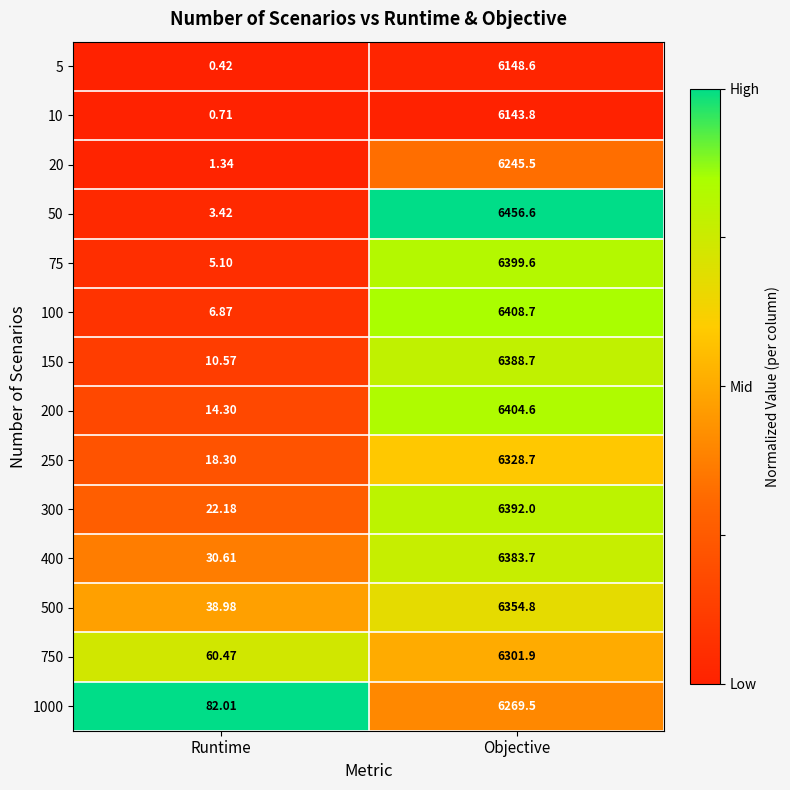

Rank the series by their maximum value, from highest to lowest.

50, 100, 200, 75, 300, 150, 400, 500, 250, 750, 1000, 20, 5, 10